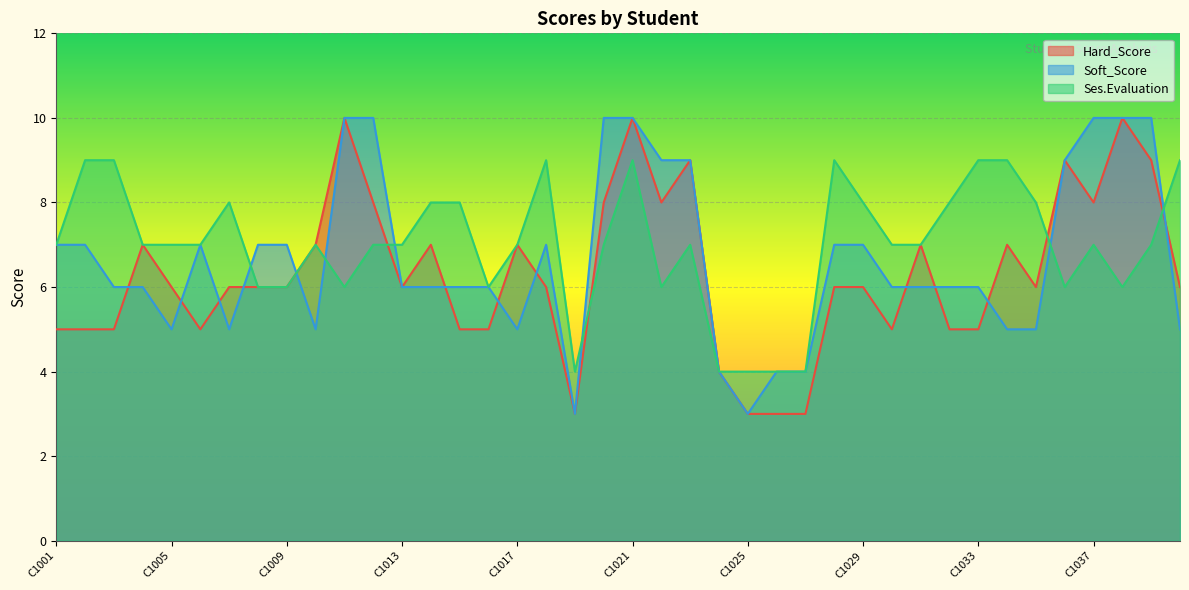

True or false: Hard_Score and Ses.Evaluation cross at least once.

True